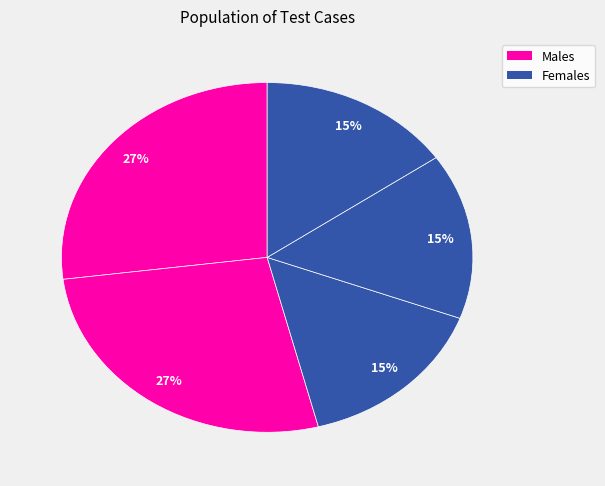

Count the number of slices in the pie.

5